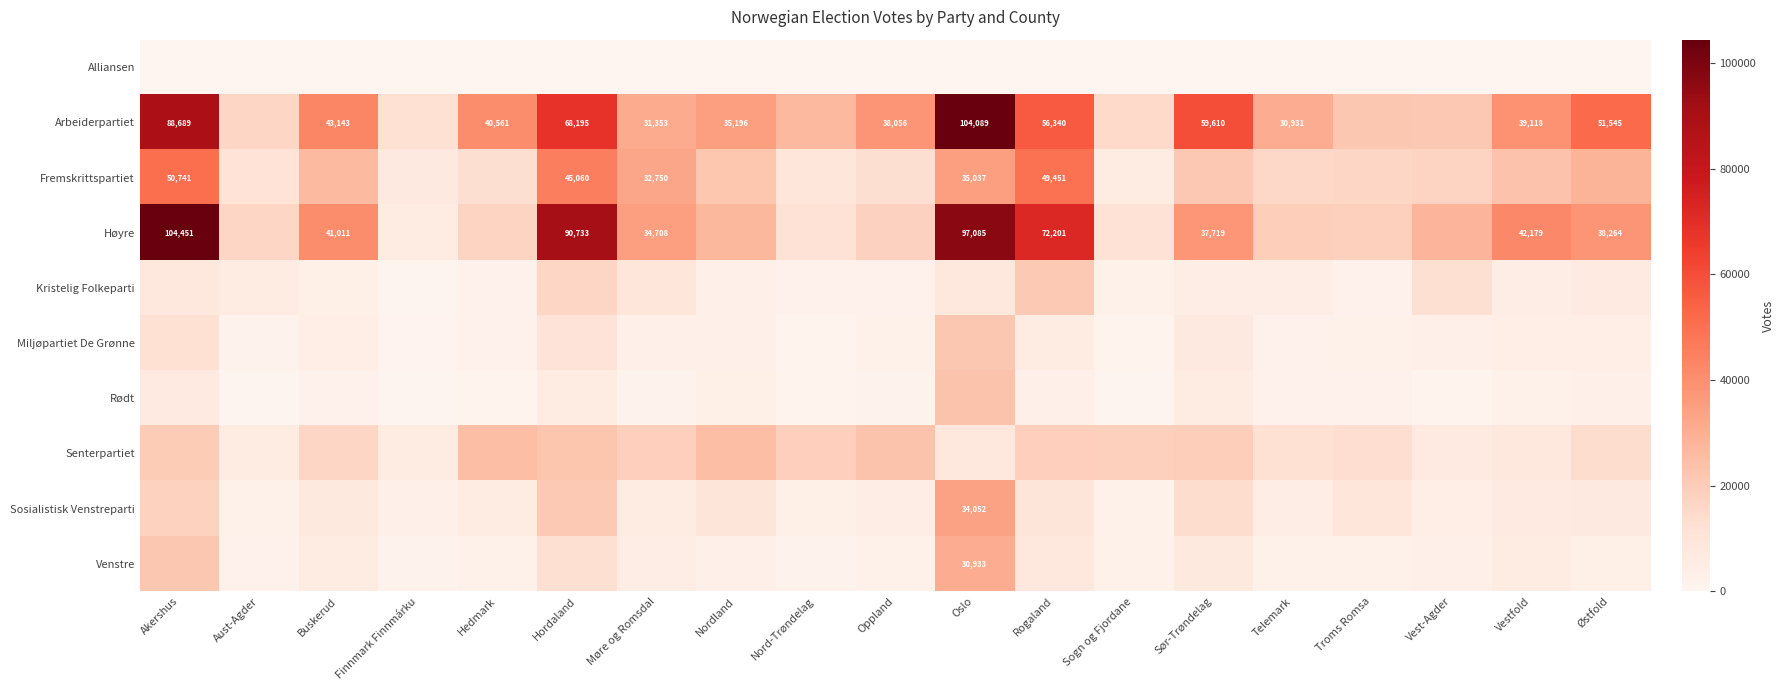

The value of Kristelig Folkeparti at Vest-Agder is 19811. True or false?

False